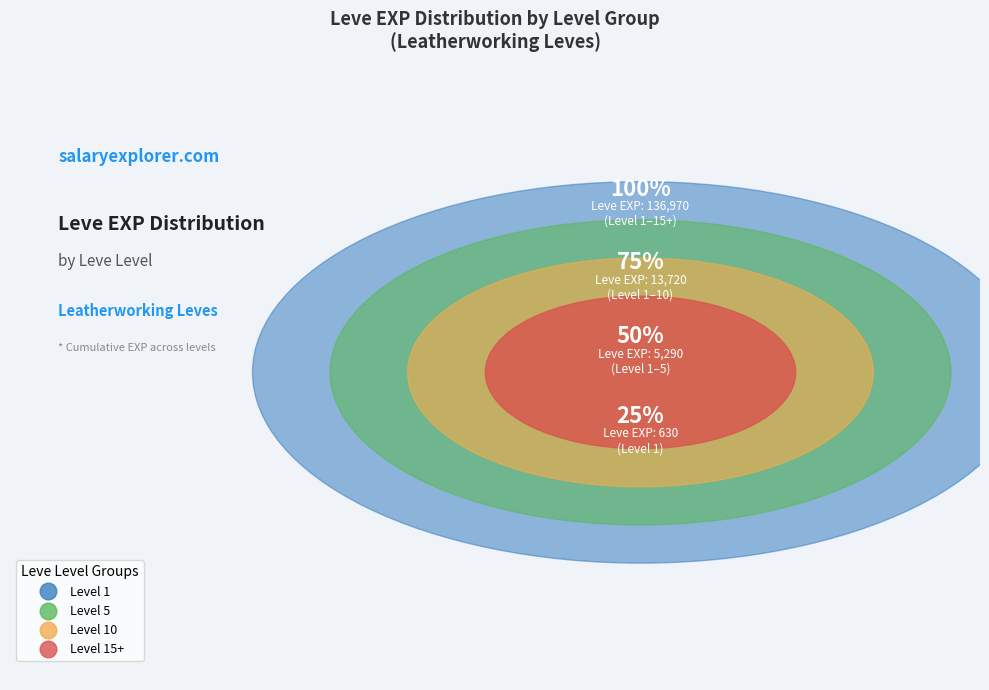

Does any single category account for the majority?

No